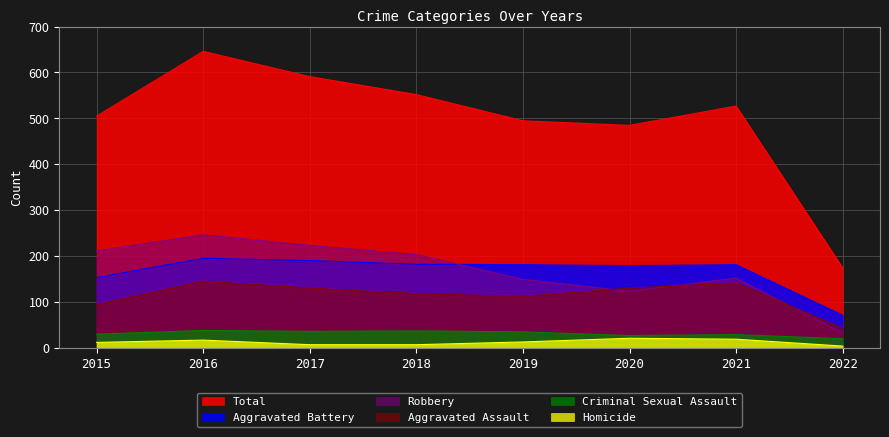

Which series has the largest range (max minus min)?

Total